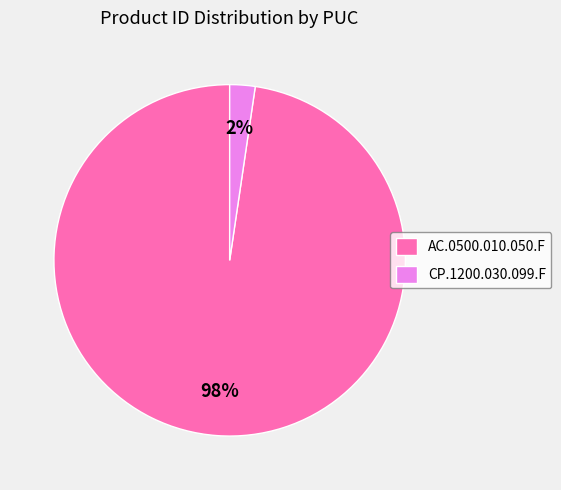

To the nearest percent, what is the average slice percentage?

50%